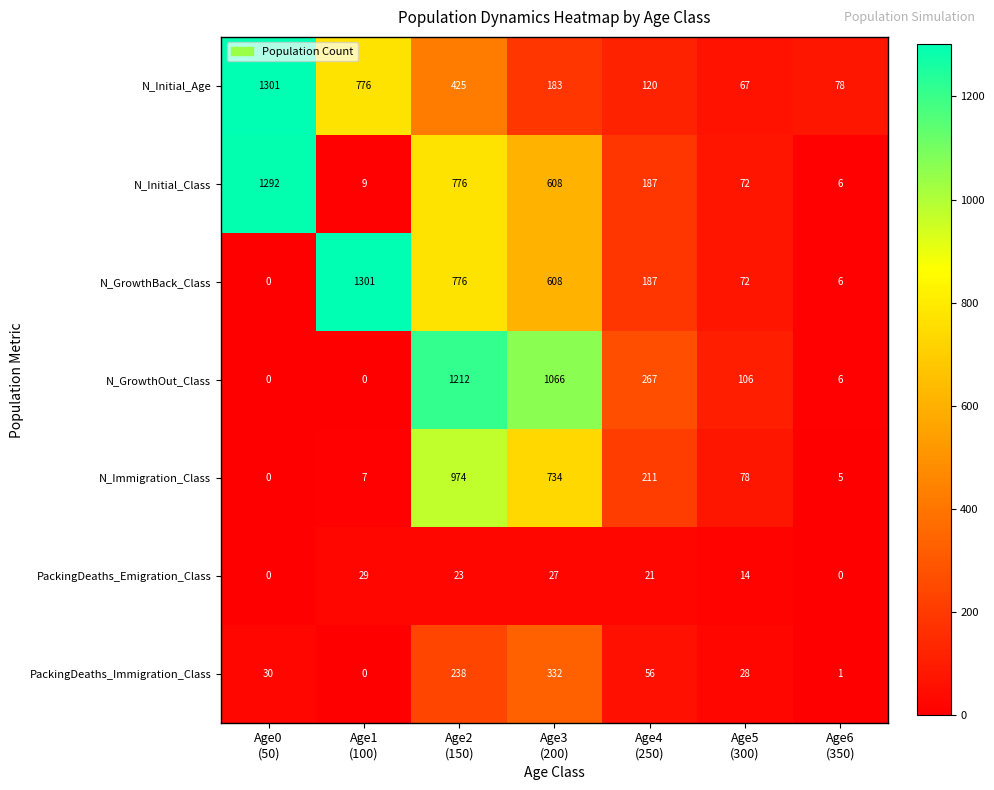

What is the sum of all N_GrowthOut_Class values?

2657